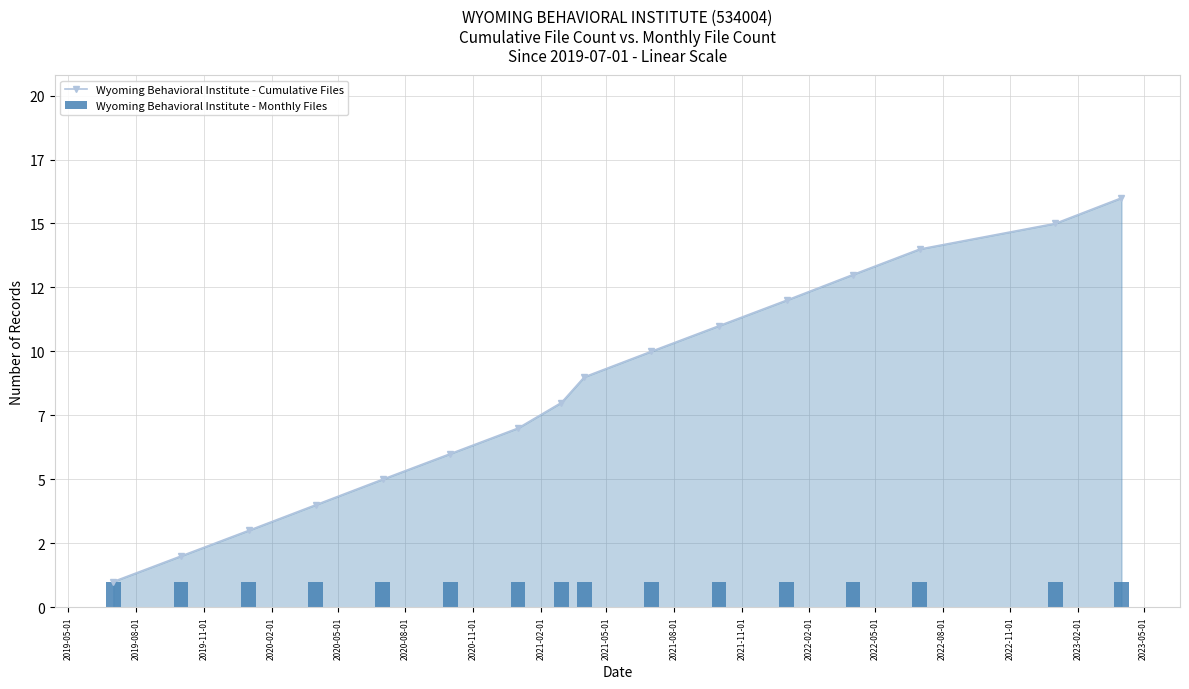

Count the number of data series in this chart.

2